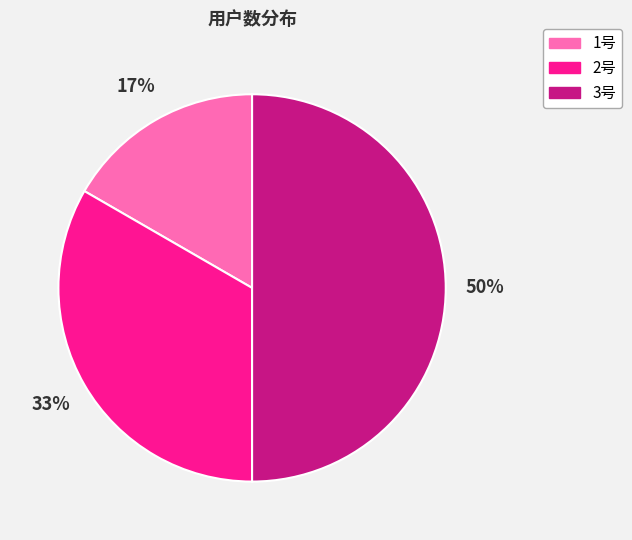

What percentage is the 2号 slice, to the nearest percent?

33%